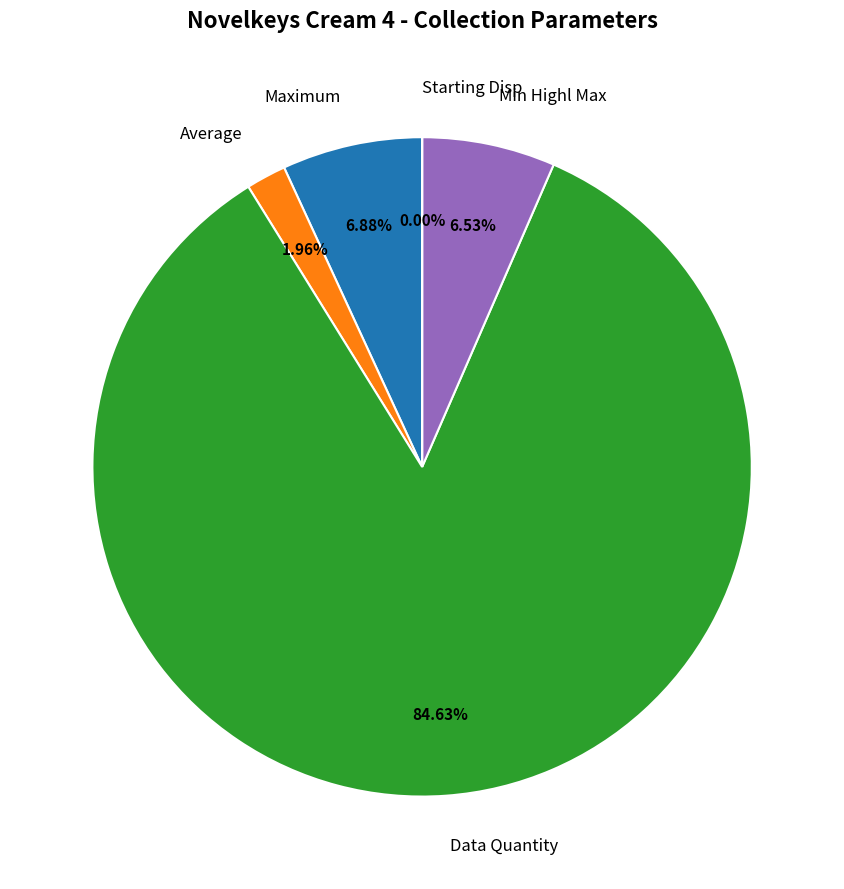

Is there a majority slice in this chart?

Yes